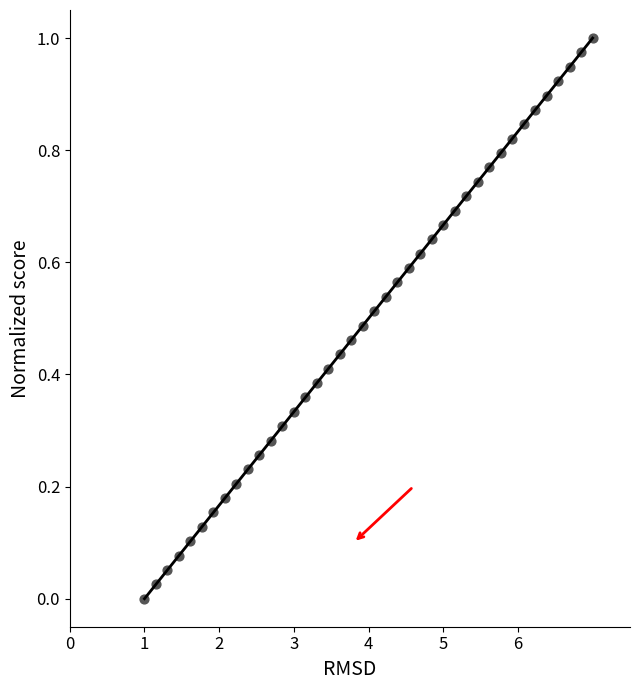

What is the range of X values (max minus min)?

6.0